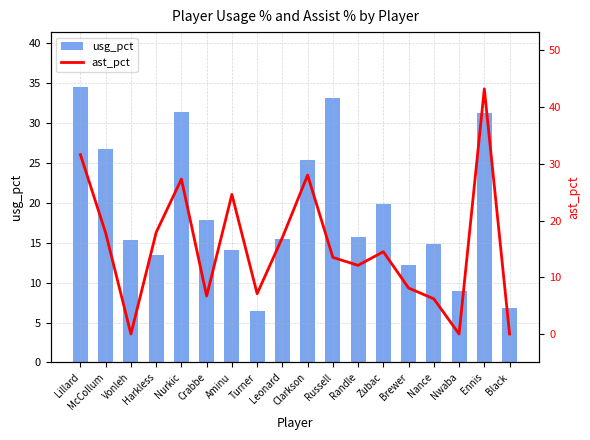

The value of ast_pct at McCollum is 7.9. True or false?

False